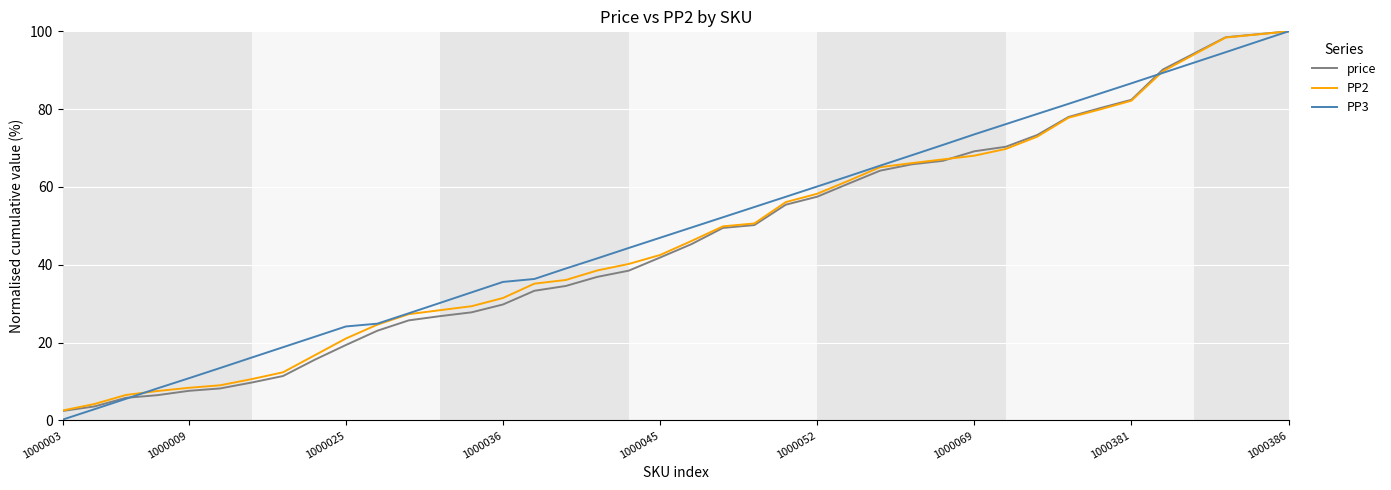

What is the minimum value for PP2?

2.6